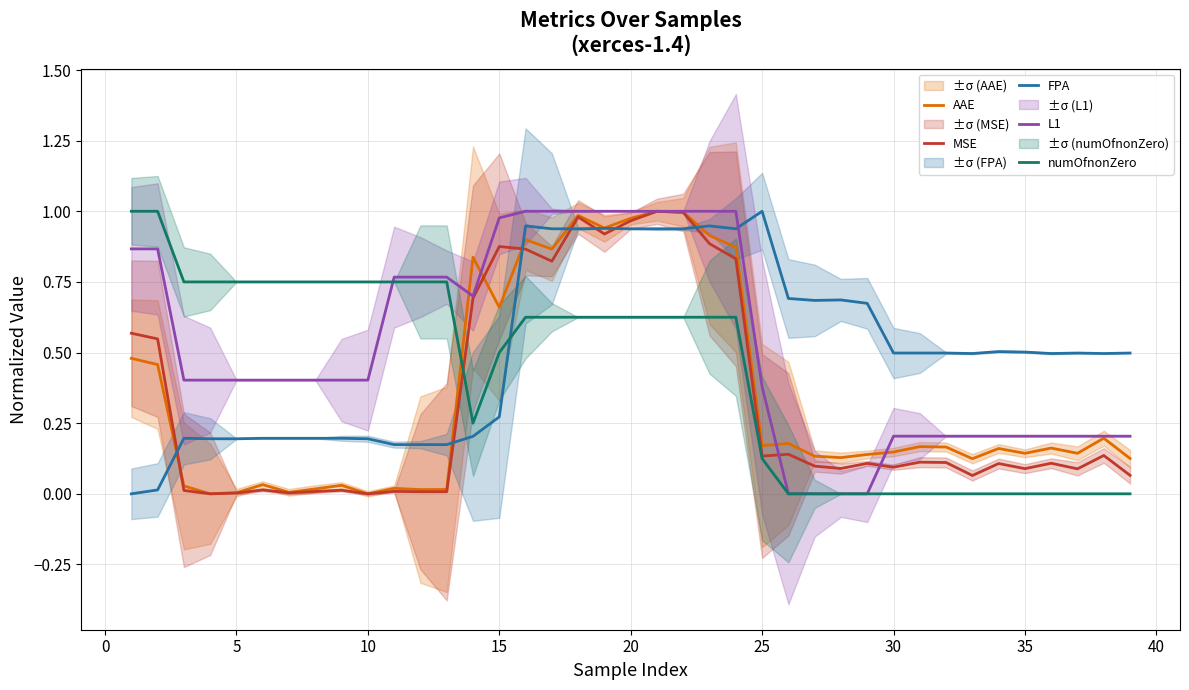

True or false: AAE and numOfnonZero intersect in this chart.

True